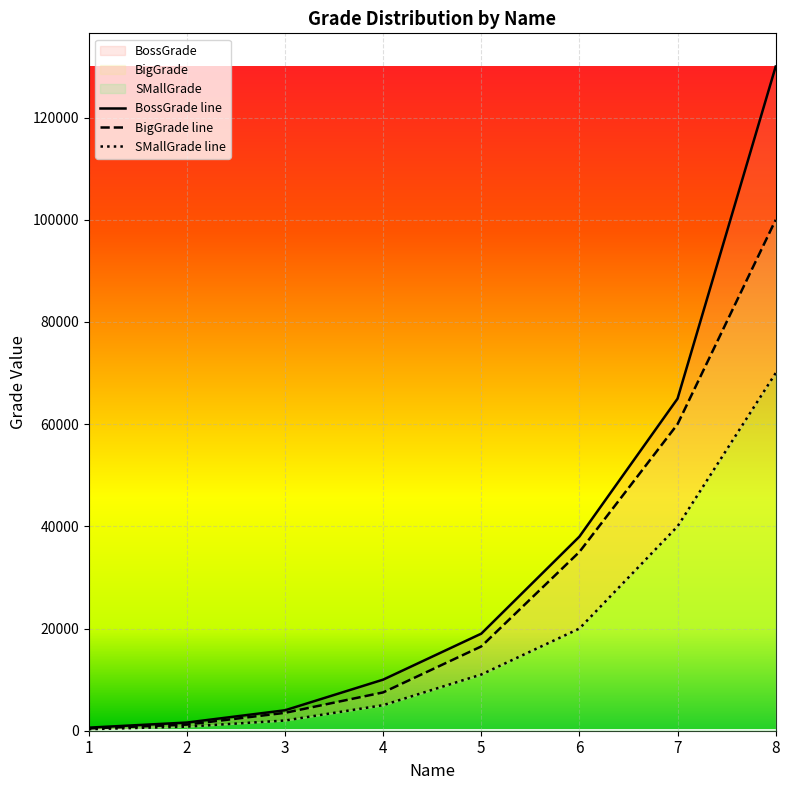

True or false: BossGrade line and BigGrade line intersect in this chart.

False